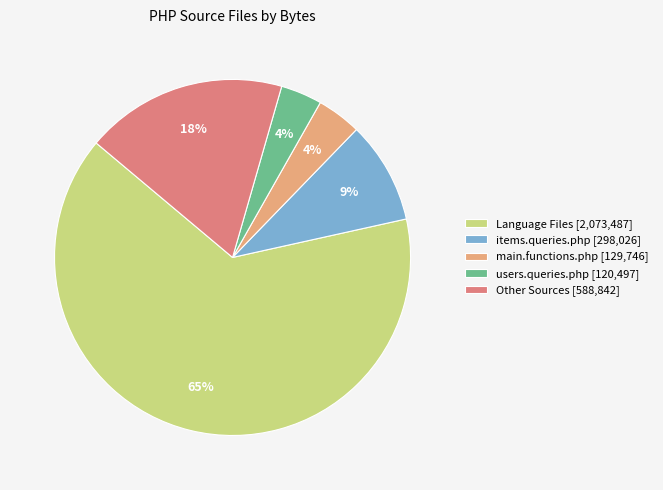

Which slice represents more than half of the pie?

Language Files [2,073,487]